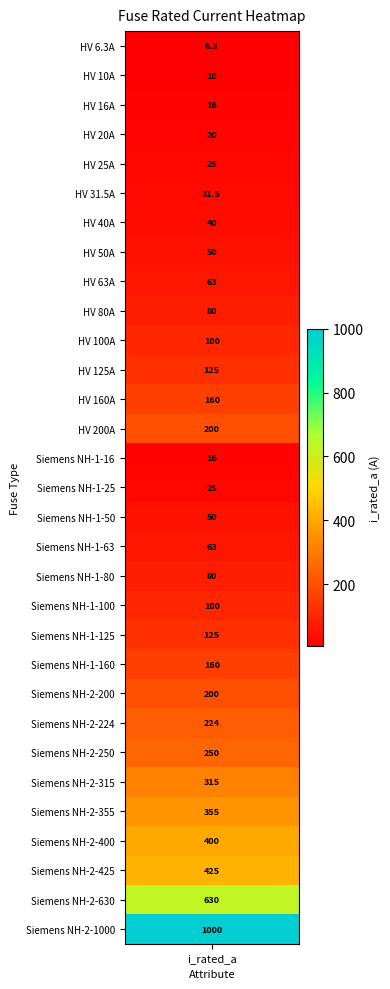

Where does the data first go above 100?

11